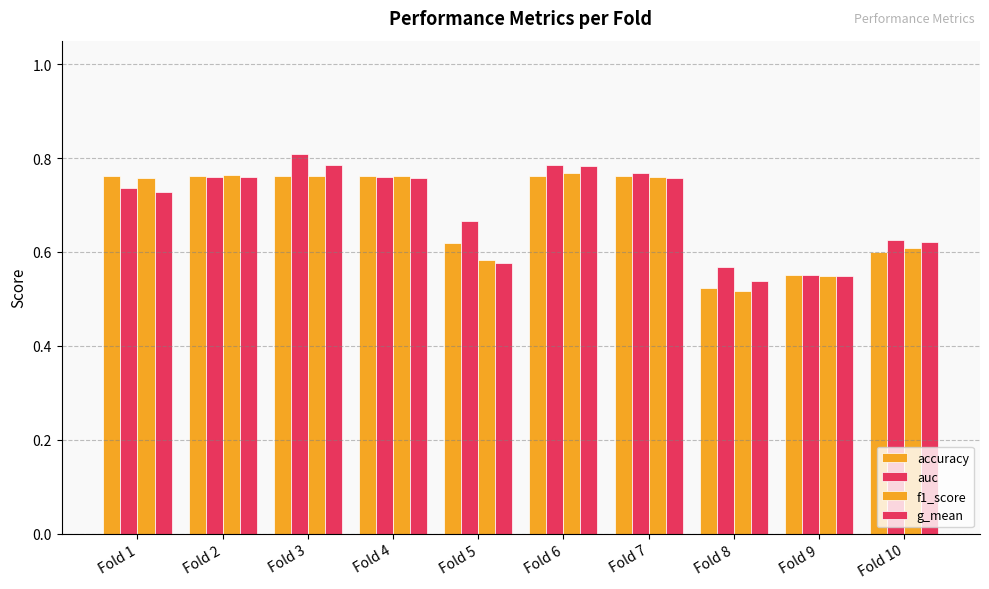

What is the value of the auc bar at the 1st from the left?

0.7